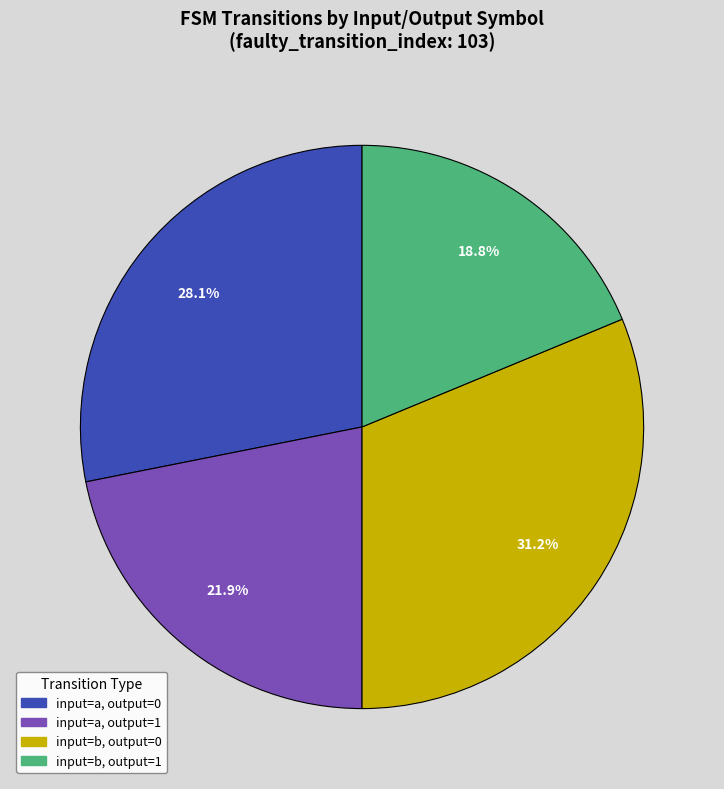

Which has a higher value, input=b, output=0 or input=b, output=1?

input=b, output=0